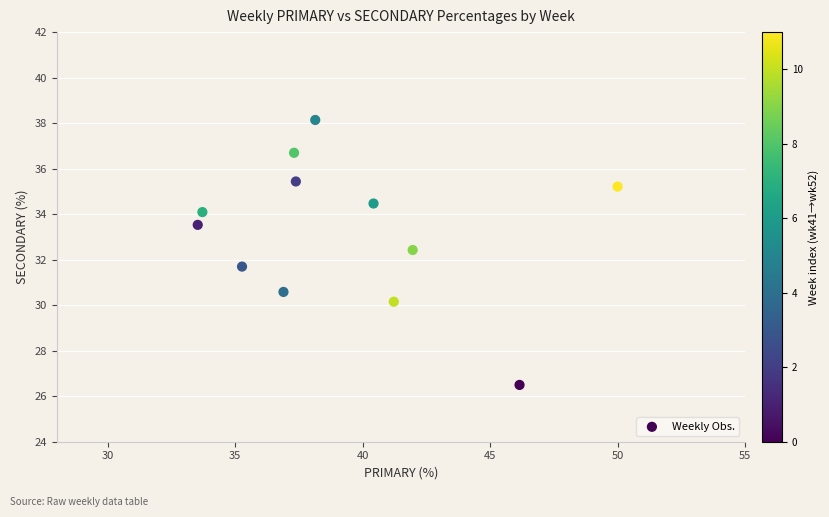

What is the range of X values (max minus min)?

16.5